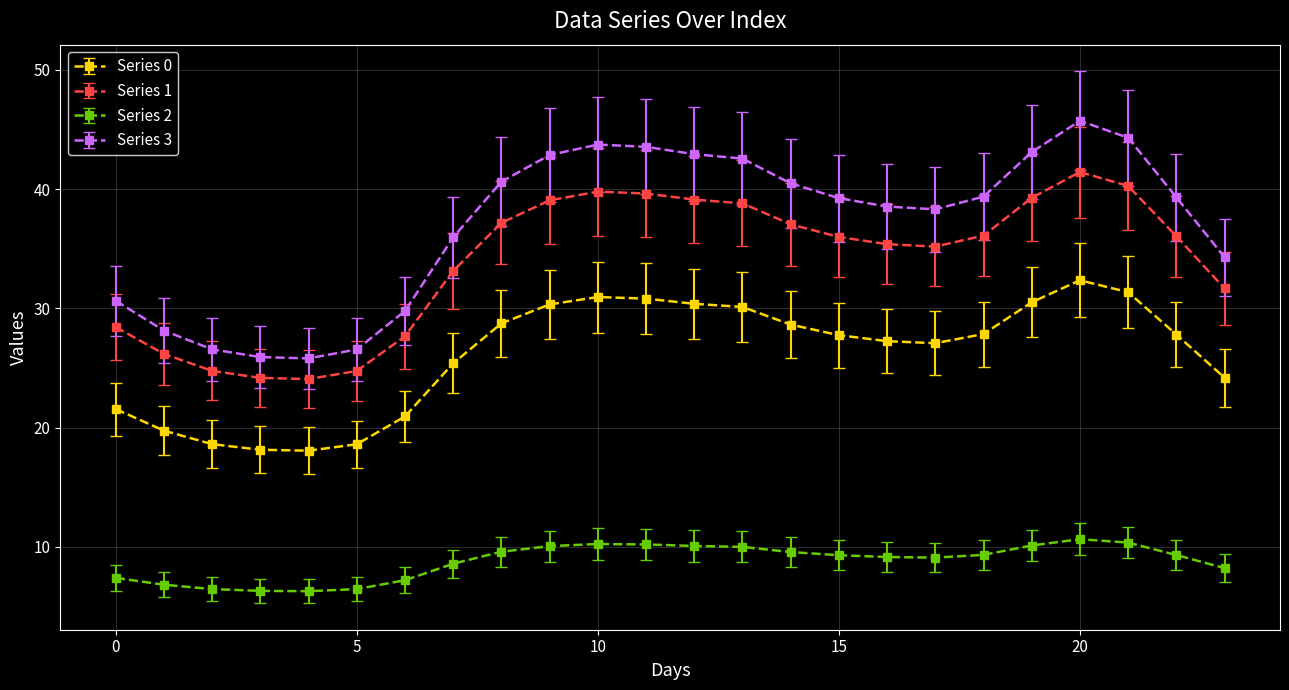

What is the difference between the second highest and minimum values in the Series 0 series?

13.3